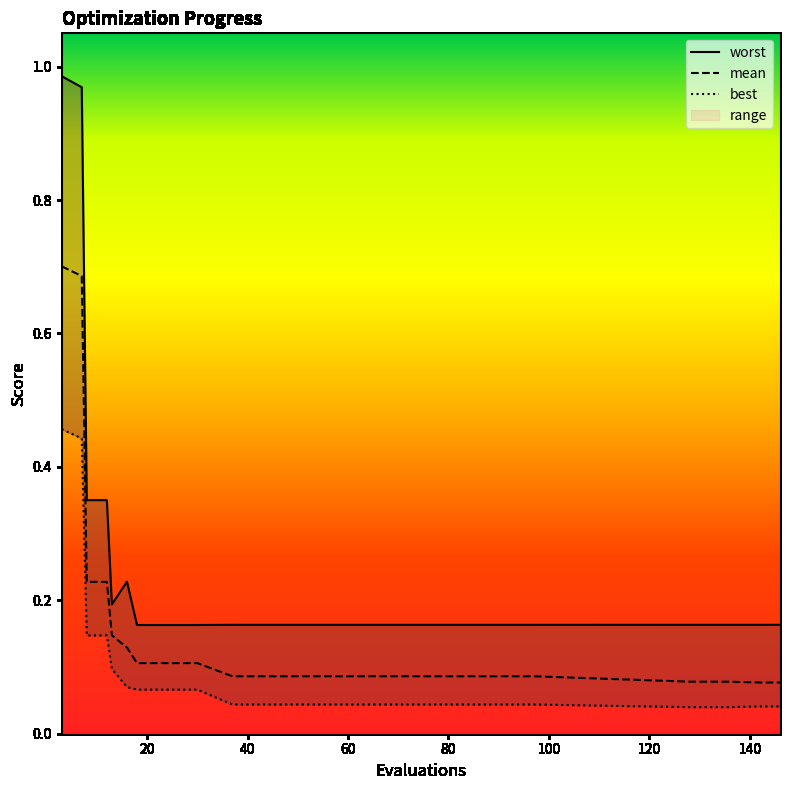

What is the difference between the maximum and minimum values in the worst series?

0.8